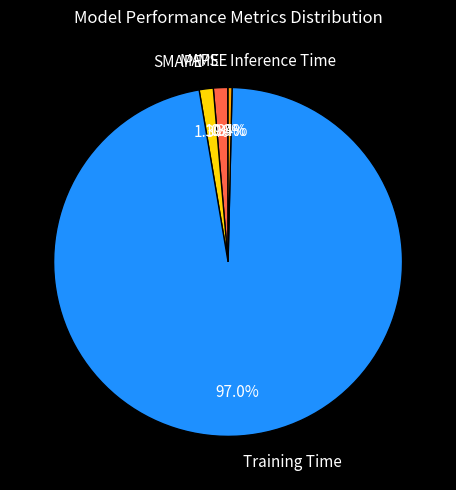

To the nearest percent, what is the average slice percentage?

20%